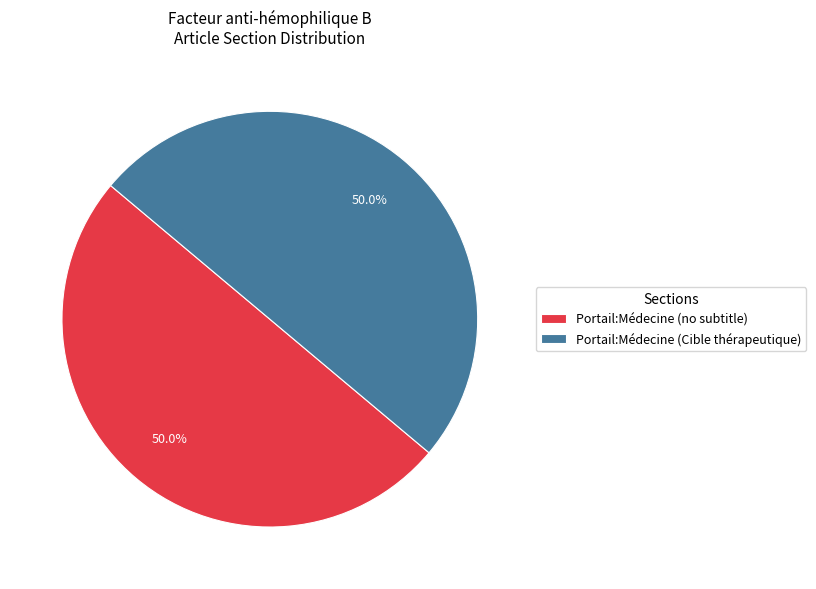

Approximately how many times larger is the value at Portail:Médecine (no subtitle) compared to Portail:Médecine (Cible thérapeutique)?

1.0